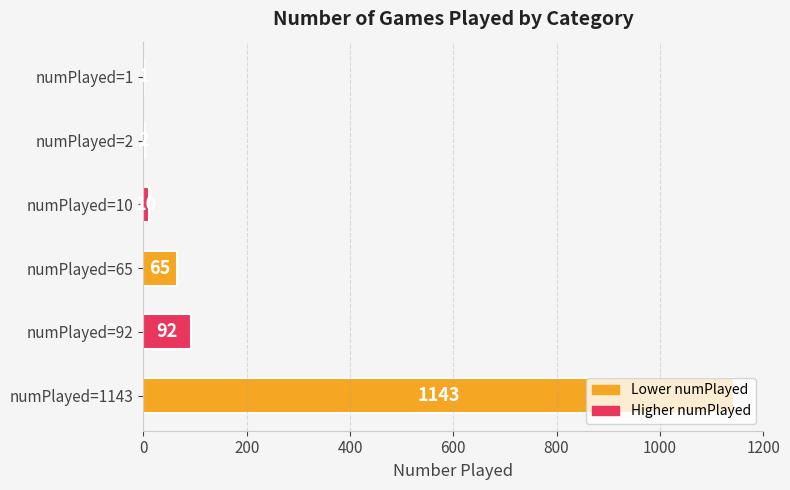

Is it true that the value at numPlayed=65 is 65?

True